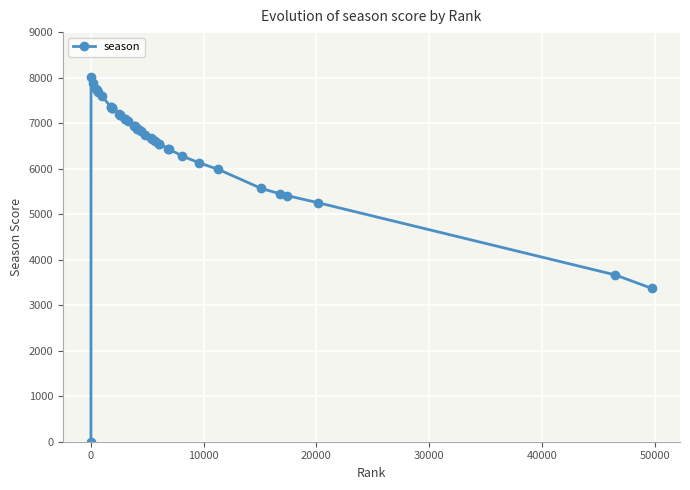

What is the sum of all values?

260352